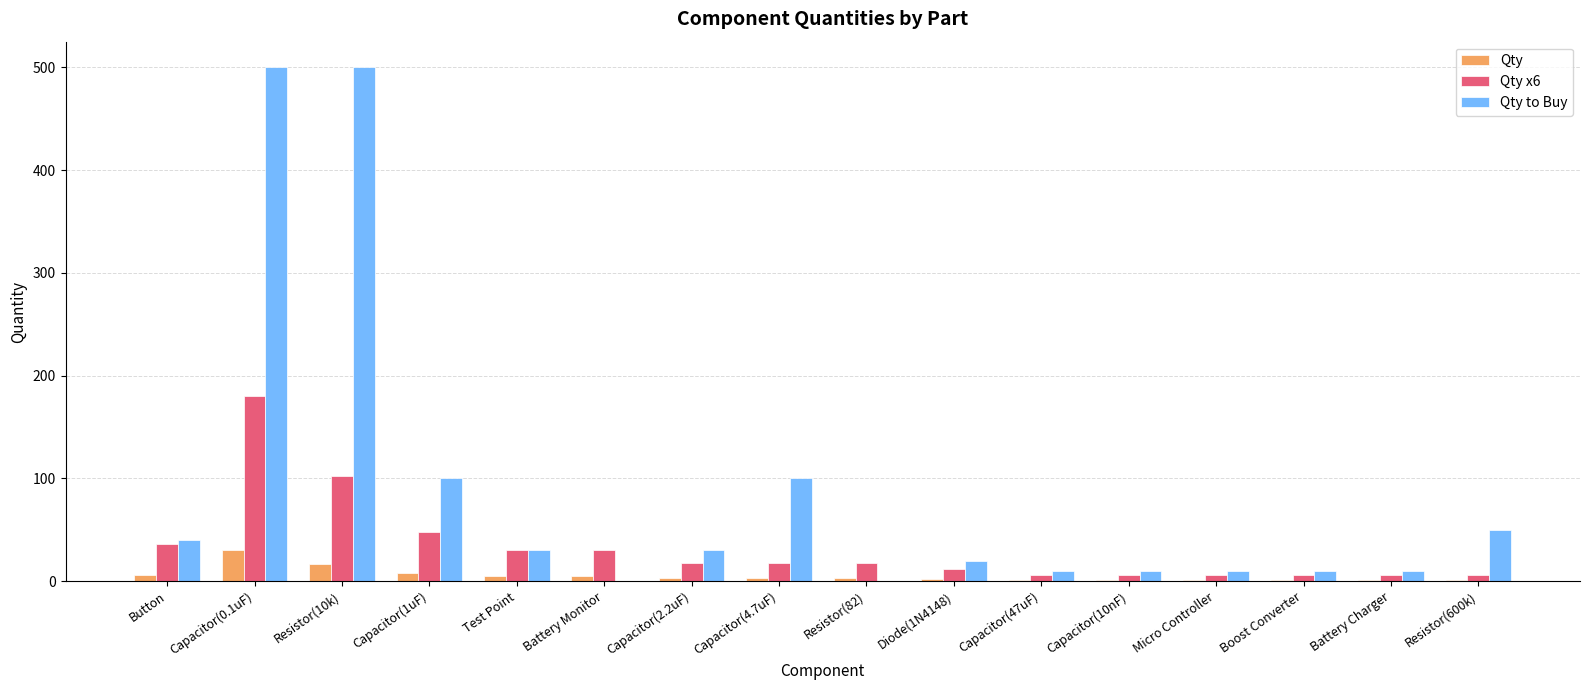

What is the sum of all Qty to Buy values?

1420